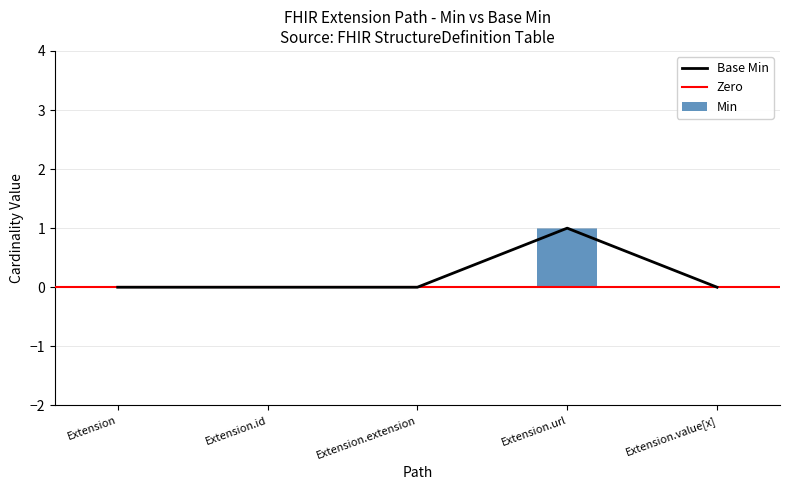

What is the label of the 5th bar from the right?

Extension